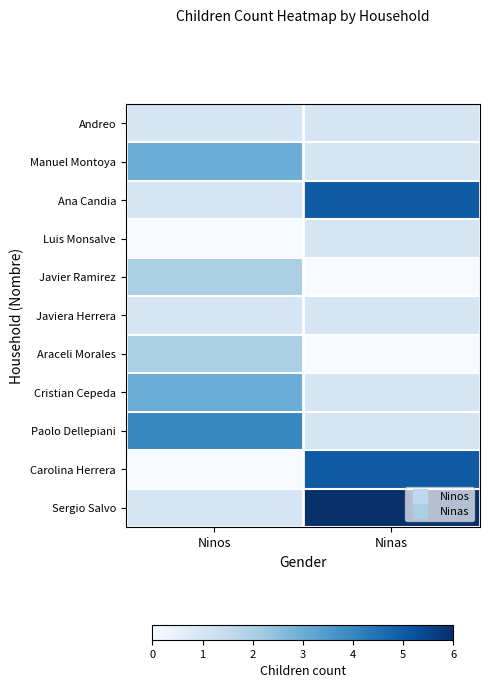

What is the spread (max minus min) of values at Ninos?

4